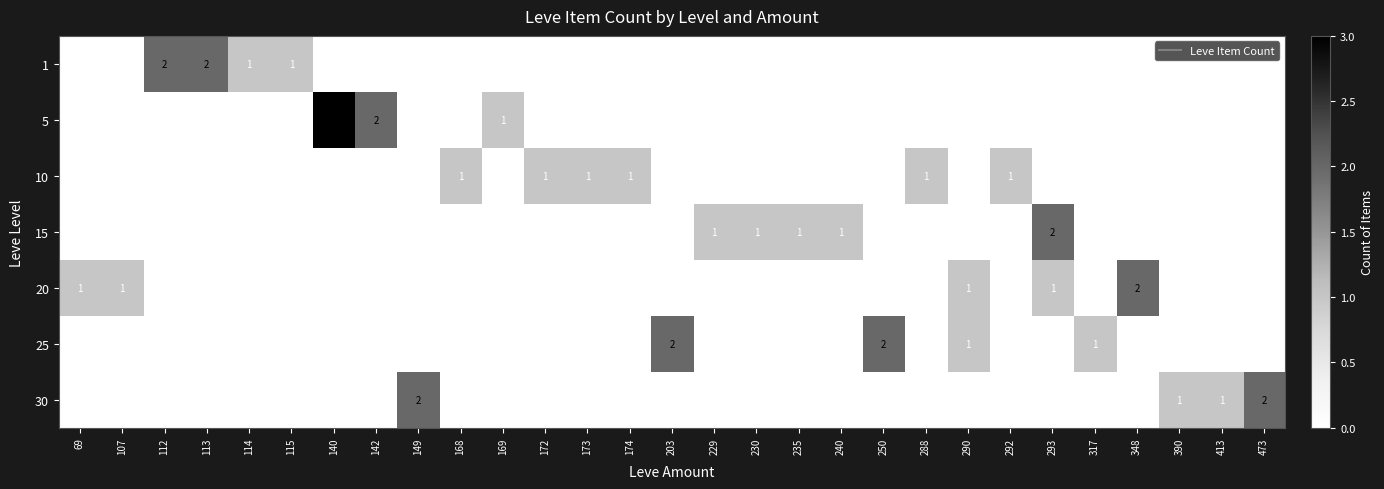

What is the difference between the 20 values at 348 and 288?

2